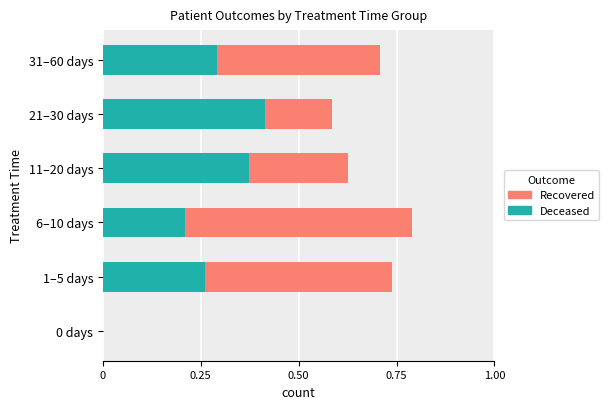

Is the value of Deceased at 5 greater than the value of Recovered at 0.50?

No